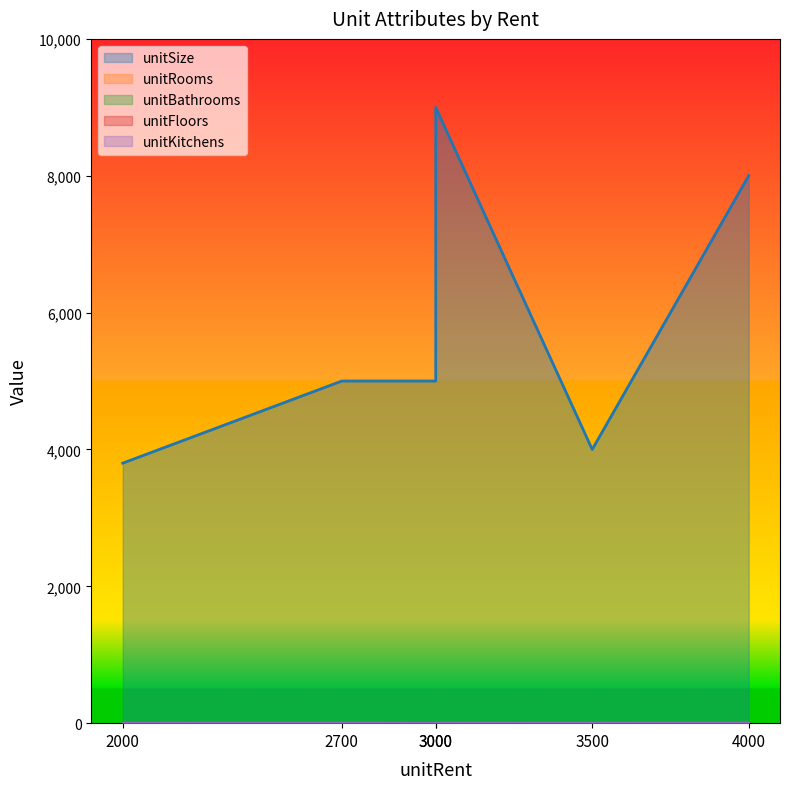

True or false: unitSize has more than 1 interior local peaks.

False